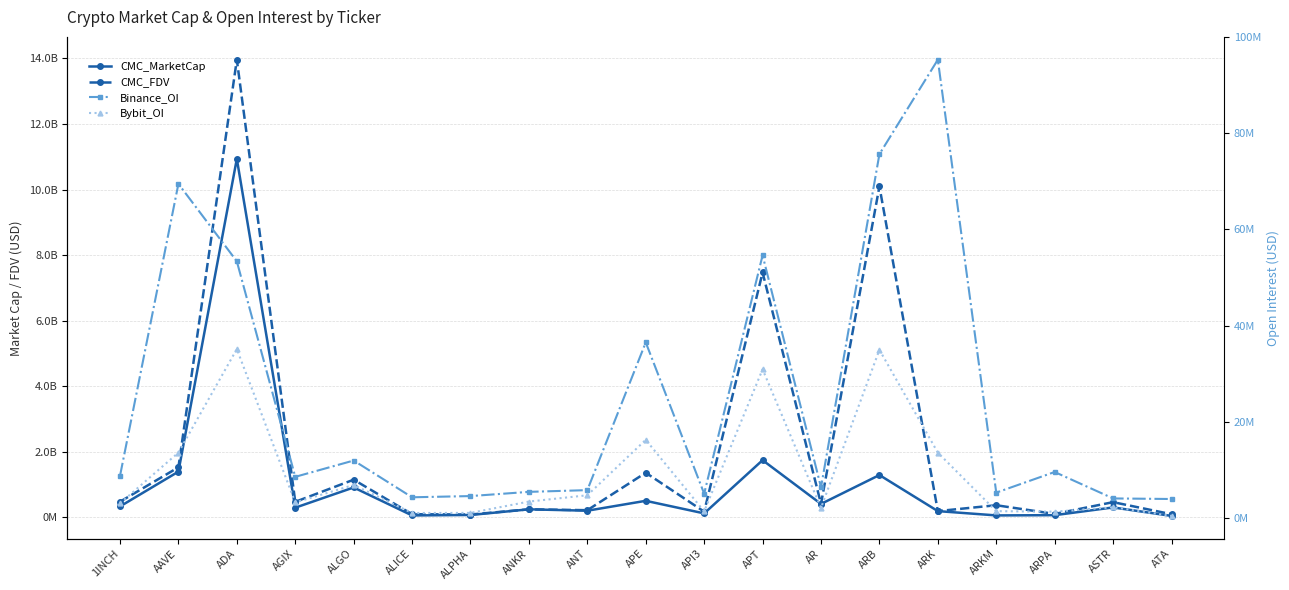

What is the label of the 9th point from the left?

ANT